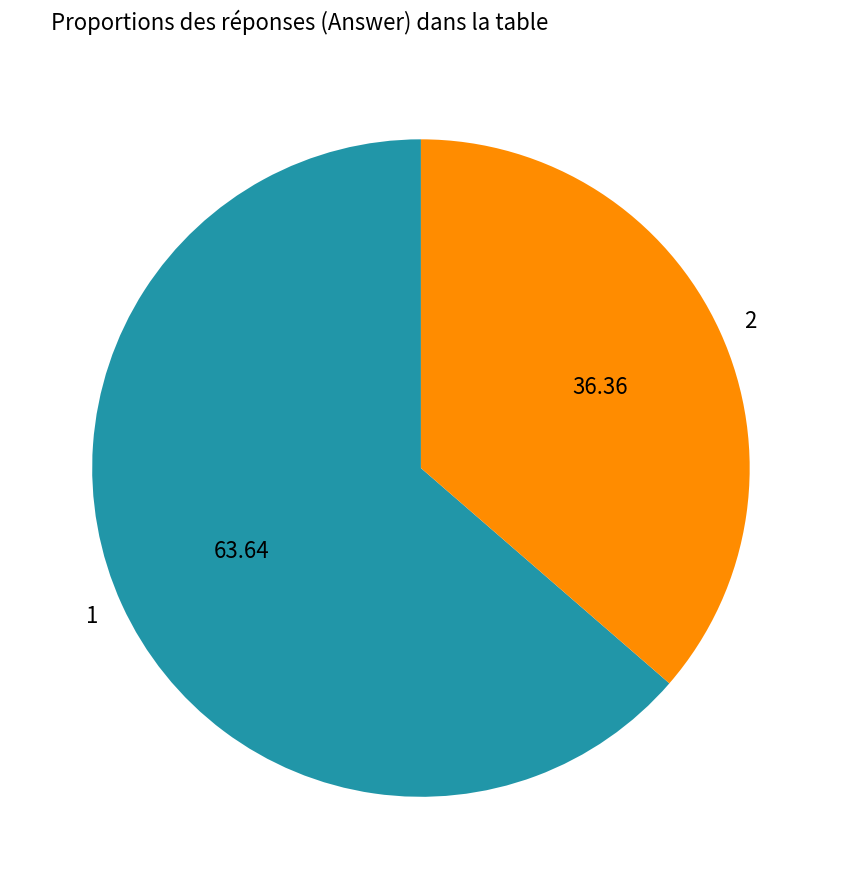

What is the ratio of the value at 2 to the value at 1?

0.6